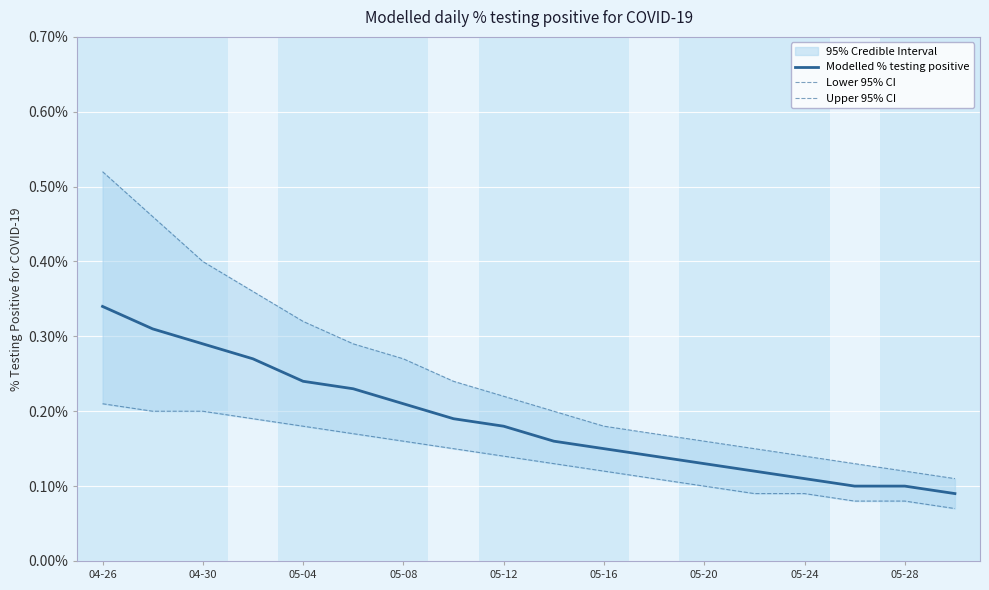

How many lines are shown in the chart?

3